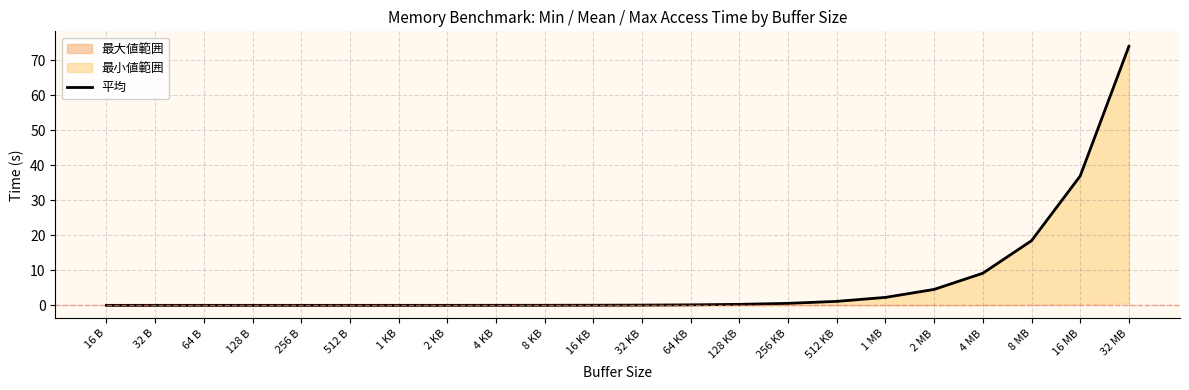

True or false: the data shows 1.2 at 512 KB.

True